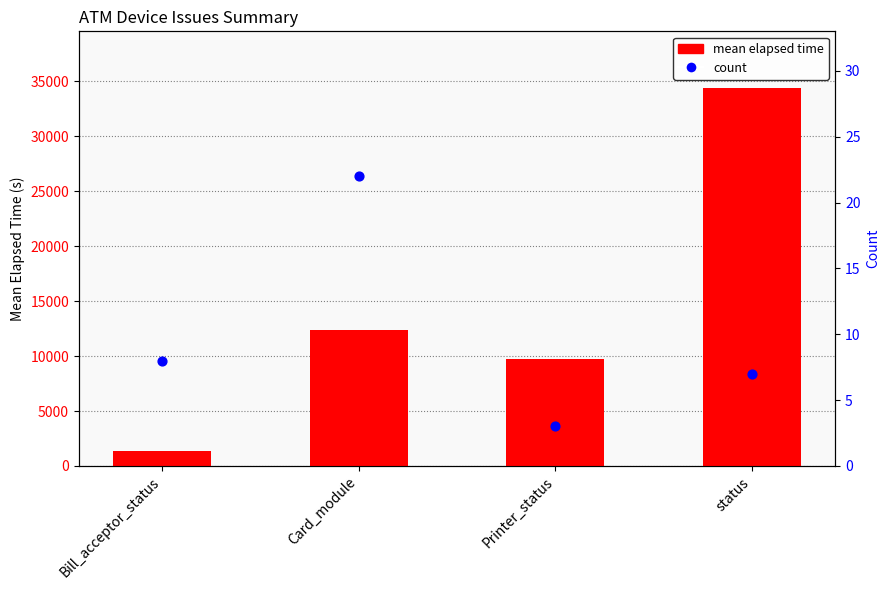

Which series reaches the maximum Y coordinate?

mean elapsed time